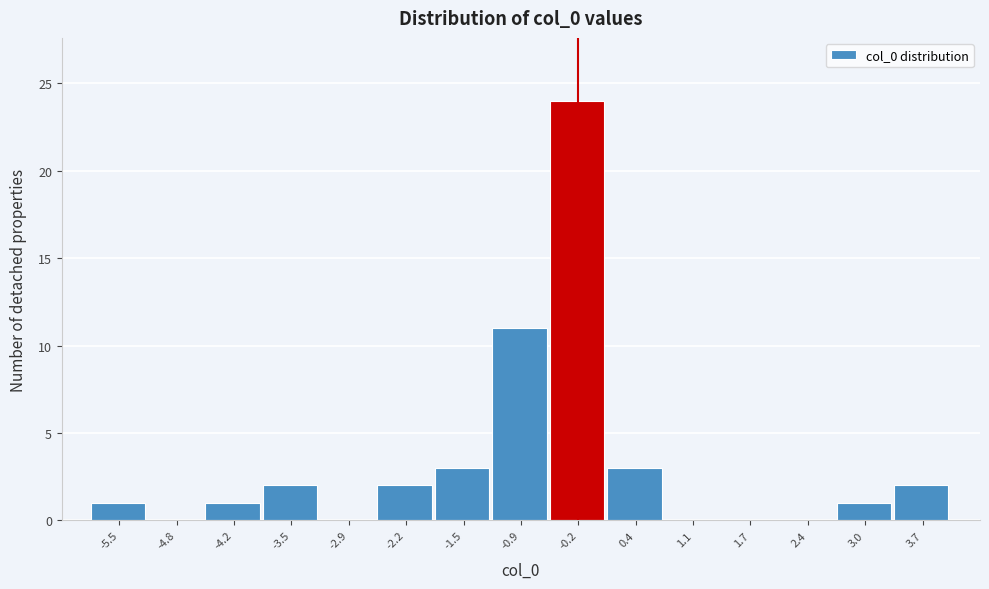

Reading left to right, what are all the values shown in this chart?

-5.5=1	-4.8=0	-4.2=1	-3.5=2	-2.9=0	-2.2=2	-1.5=3	-0.9=11	-0.2=24	0.4=3	1.1=0	1.7=0	2.4=0	3.0=1	3.7=2